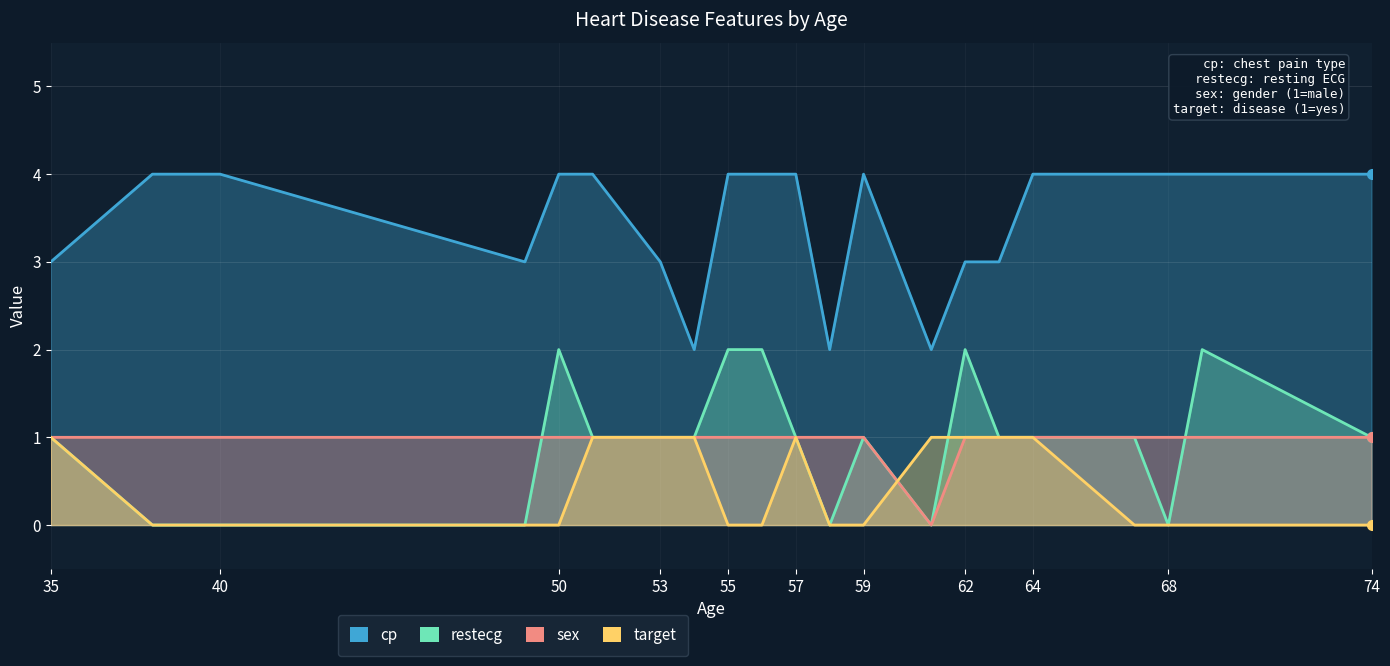

What is the total value across all series at 57?

7